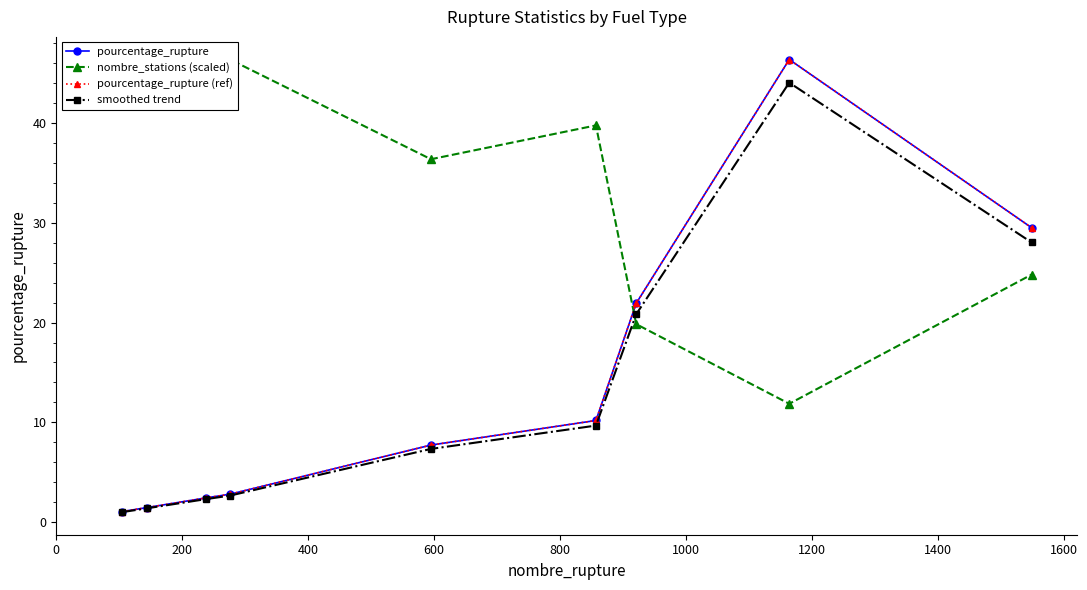

How many distinct data groups are displayed?

4